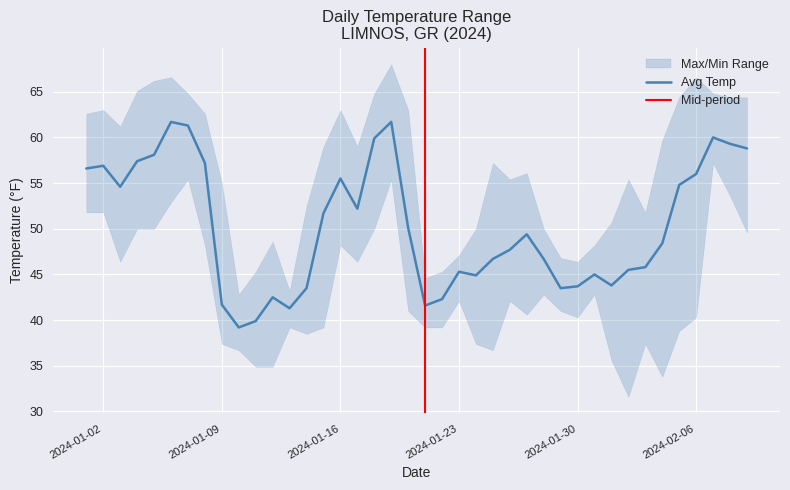

What position from the left is 2024-01-28?

28